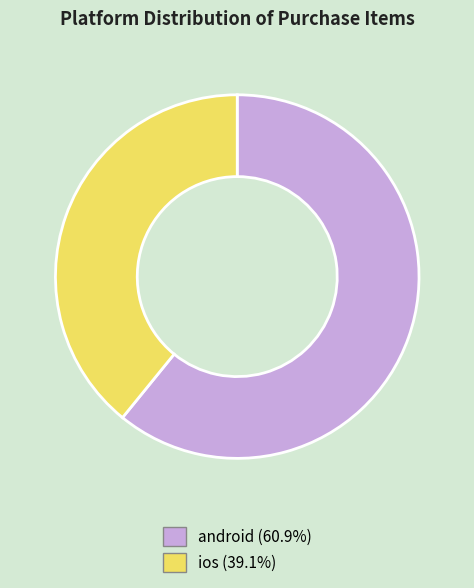

True or false: ios accounts for 39% of the total.

True